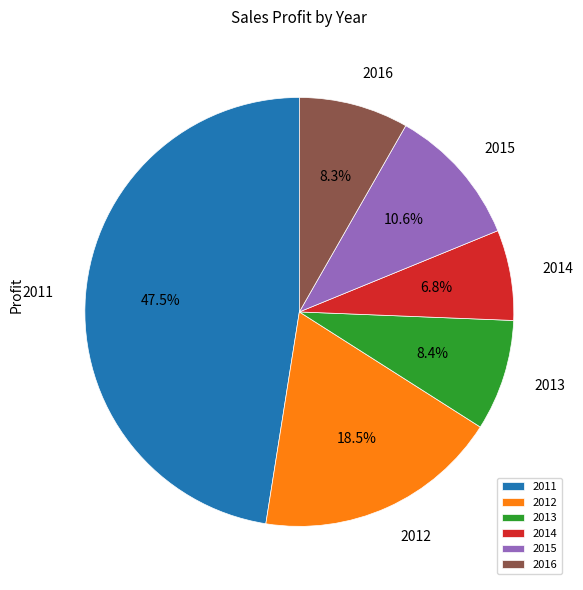

What is the ratio of the value at 2014 to the value at 2012?

0.4